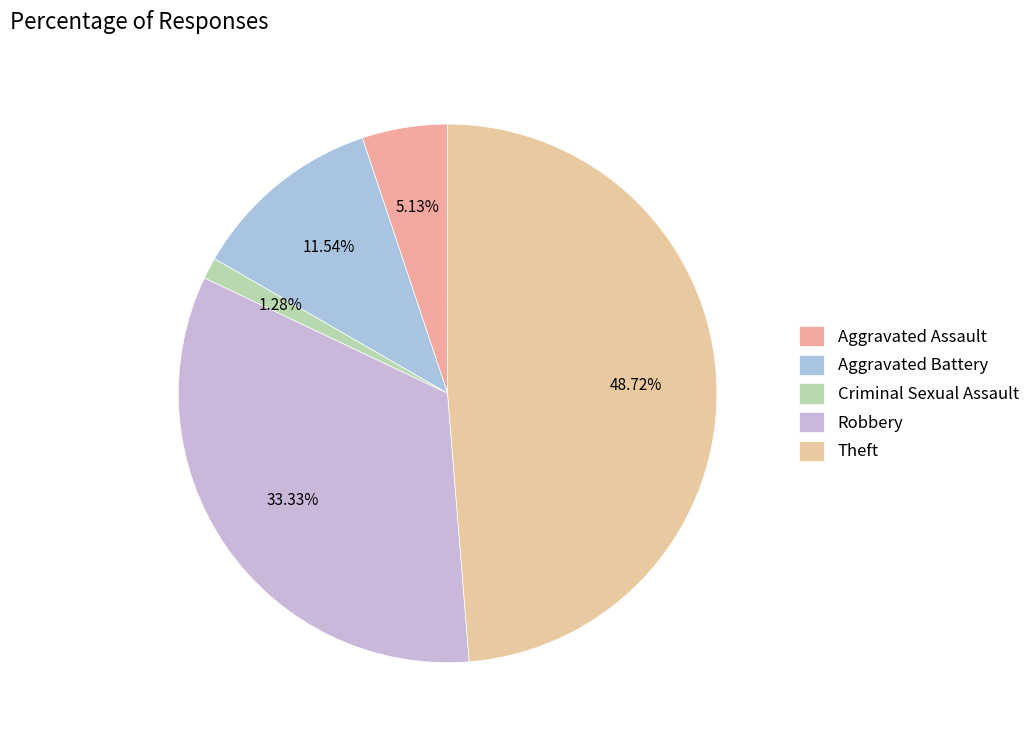

To the nearest percent, what percentage of the pie is Aggravated Battery?

12%